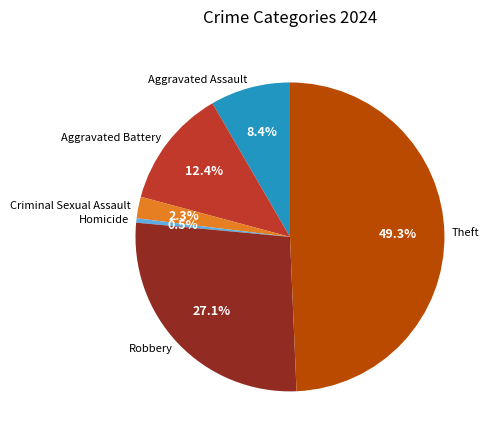

What portion of the pie excludes Aggravated Assault?

91.6%